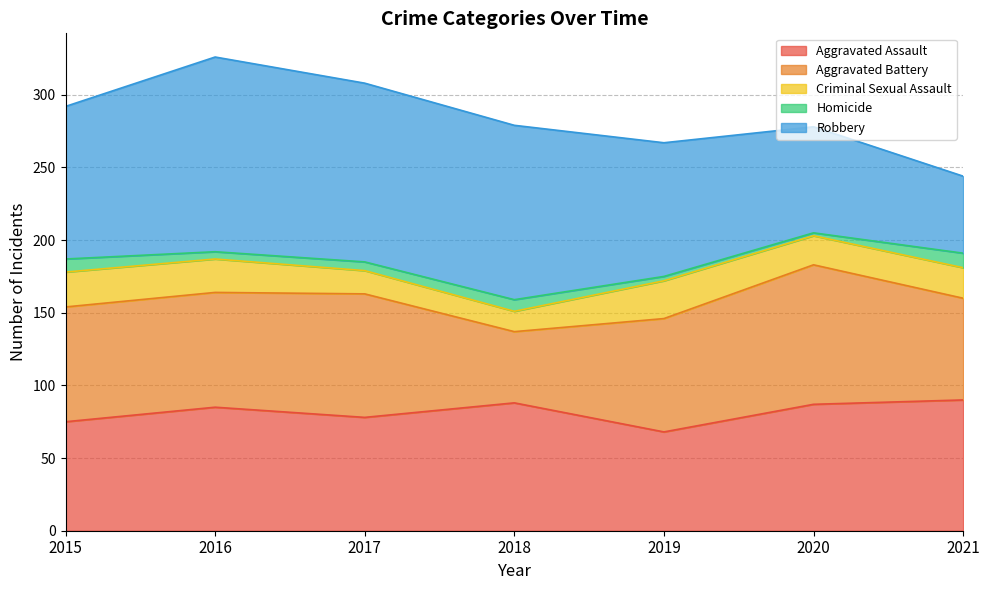

True or false: Criminal Sexual Assault has a value of 22 at 2018.

False